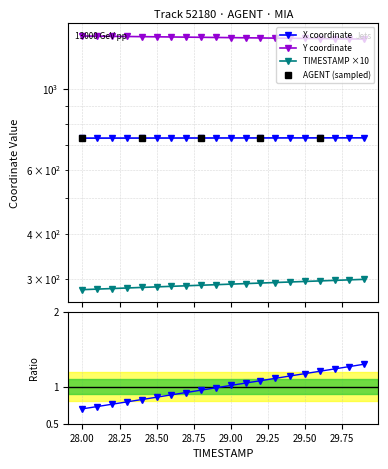

How many data points in TIMESTAMP are above 290?

9